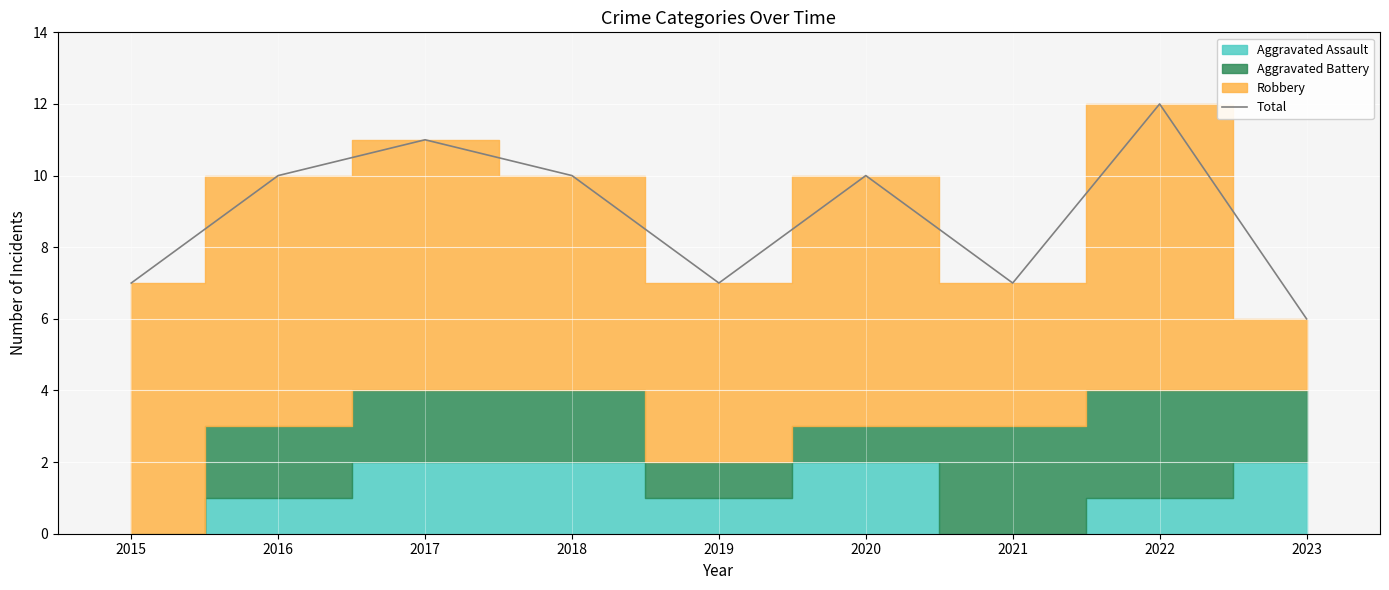

What is the difference between the values at 2015 and 2018?

3